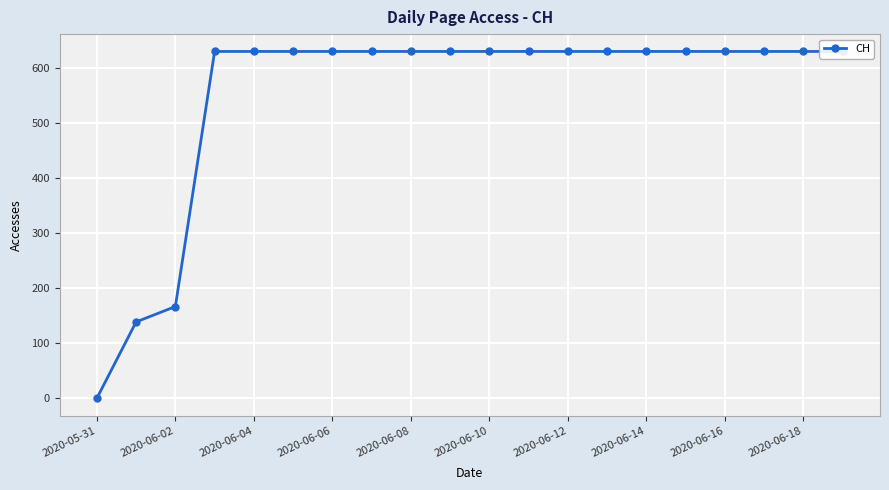

The chart shows a value of 903 at 2020-06-12. True or false?

False